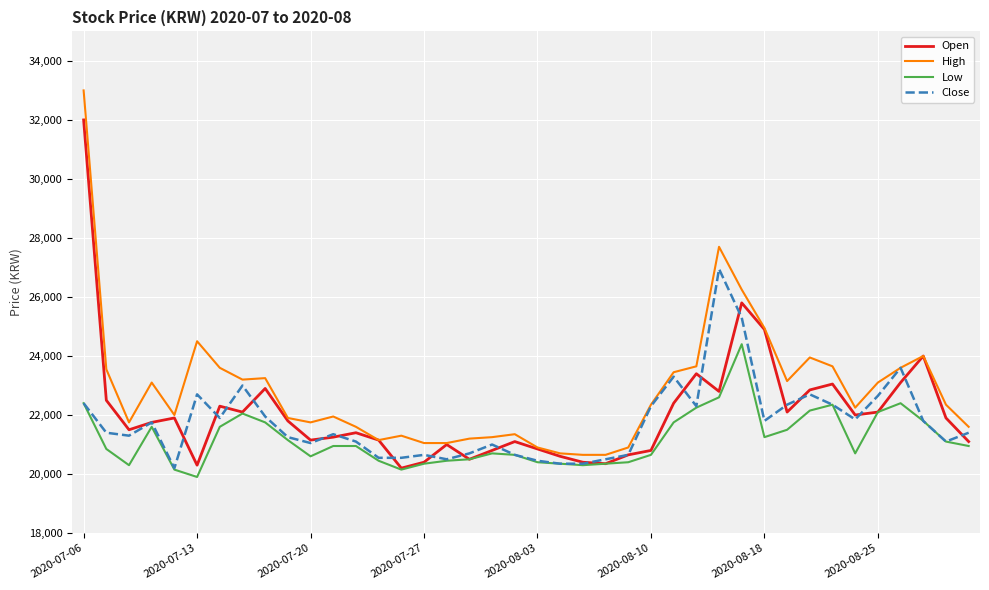

List the series in order of their overall mean, highest first.

High, Open, Close, Low